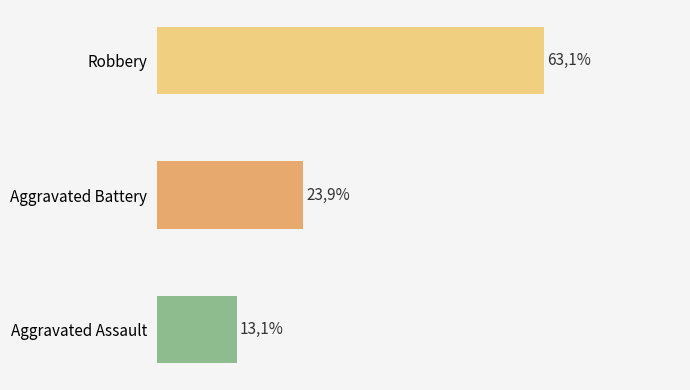

Are the bars horizontal?

Yes